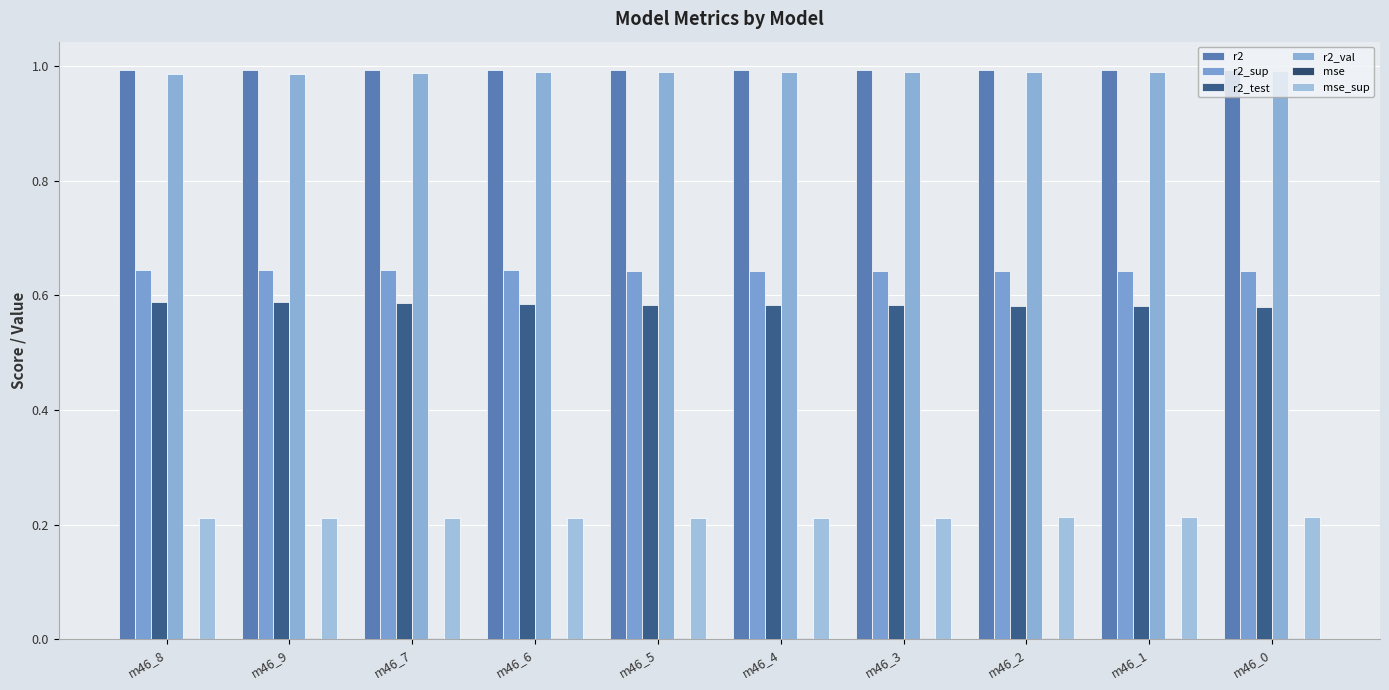

Which category has the lowest value across all series?

m46_4